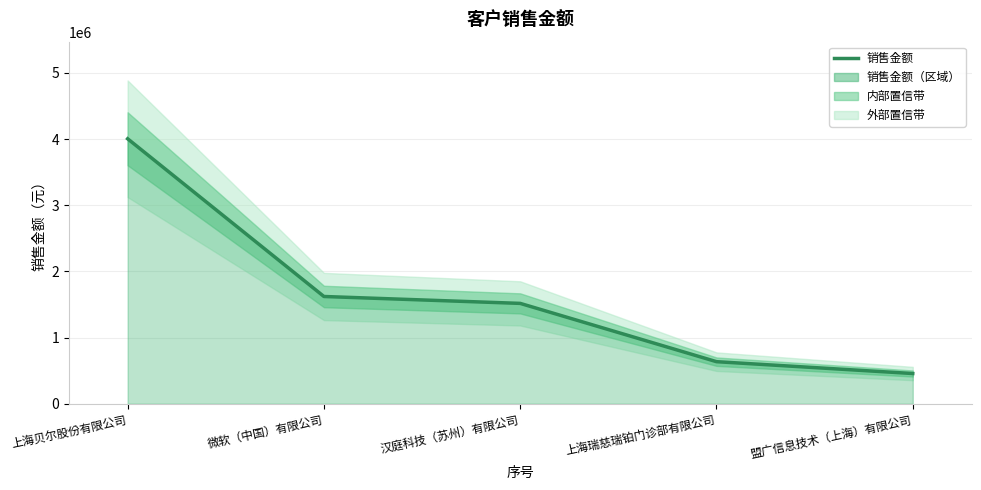

Which has a higher value, 上海贝尔股份有限公司 or 汉庭科技（苏州）有限公司?

上海贝尔股份有限公司